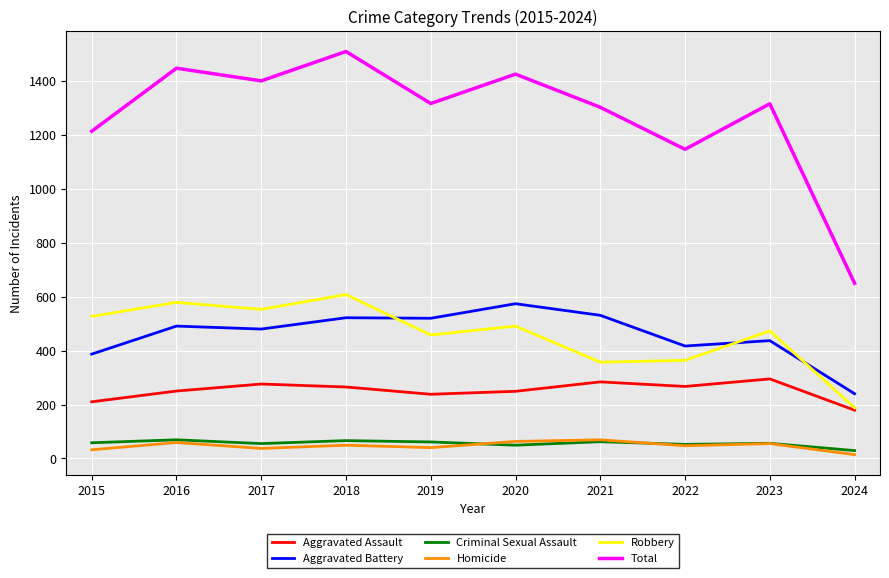

In Total, how many points are lower than both neighbors (excluding endpoints)?

3